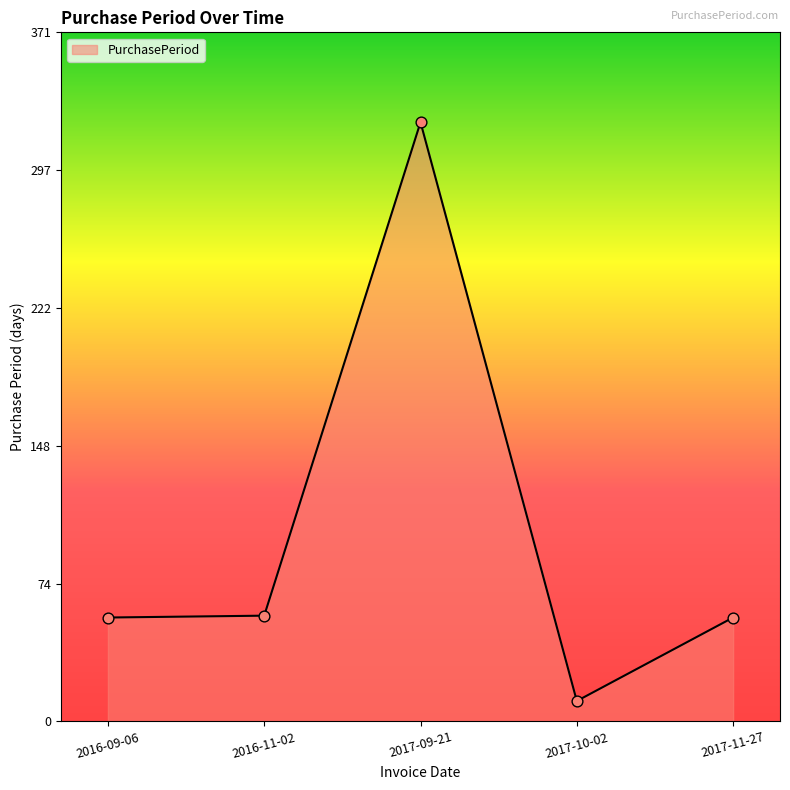

What is the change in value from 2016-09-06 to 2016-11-02?

+1